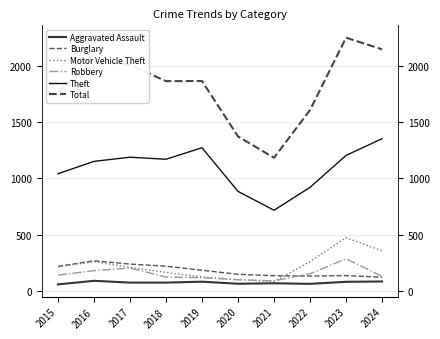

What is the difference between the maximum and minimum values in the Burglary series?

146